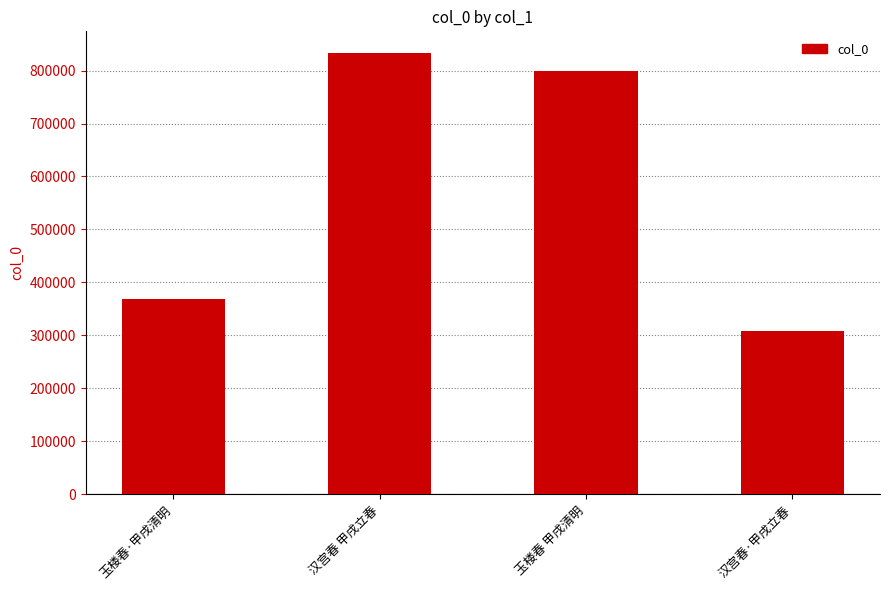

Where does the data first go above 798851?

汉宫春 甲戌立春